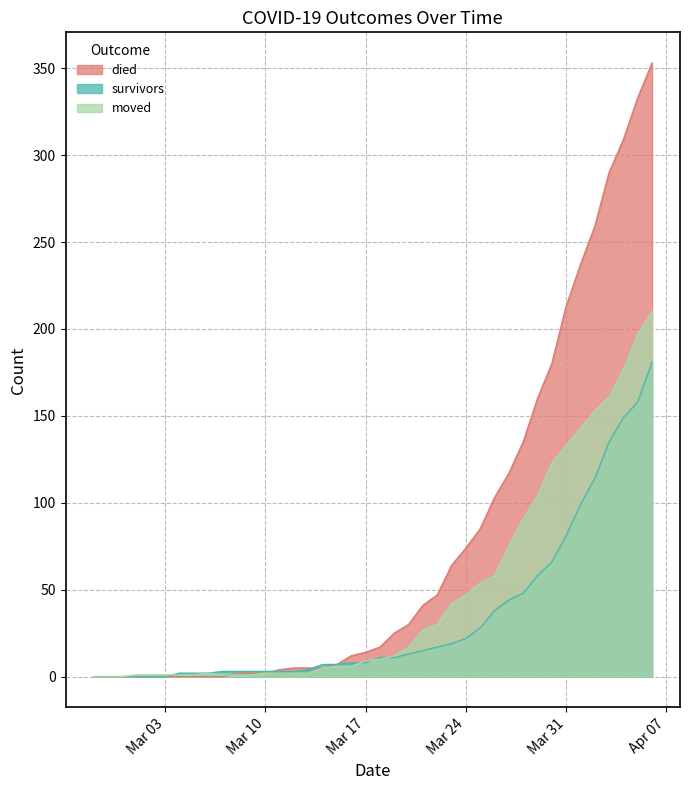

Where is died nearest to the value 176?

2020-03-30